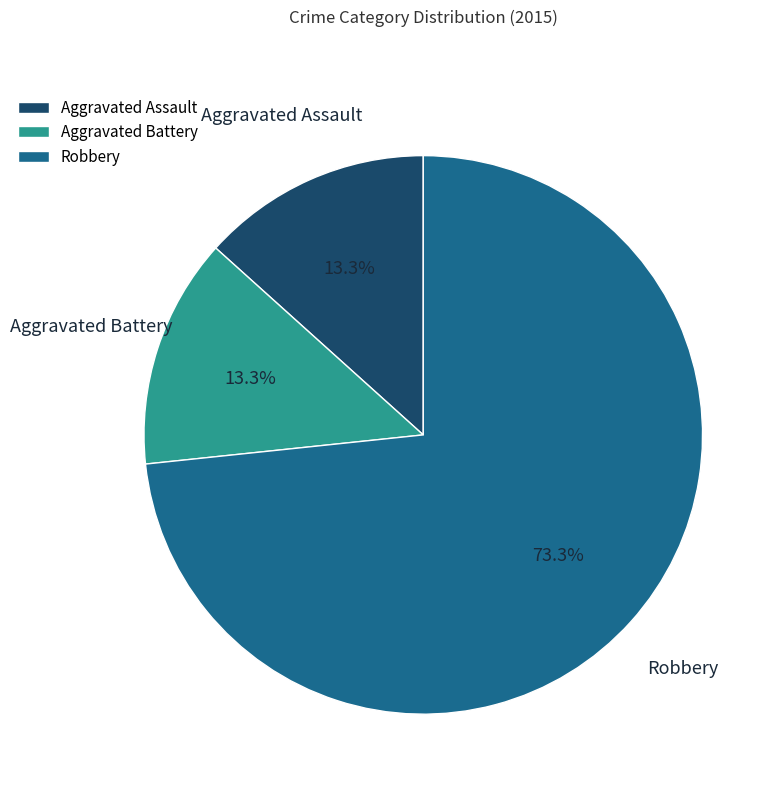

What percentage is the Robbery slice, to the nearest percent?

73%